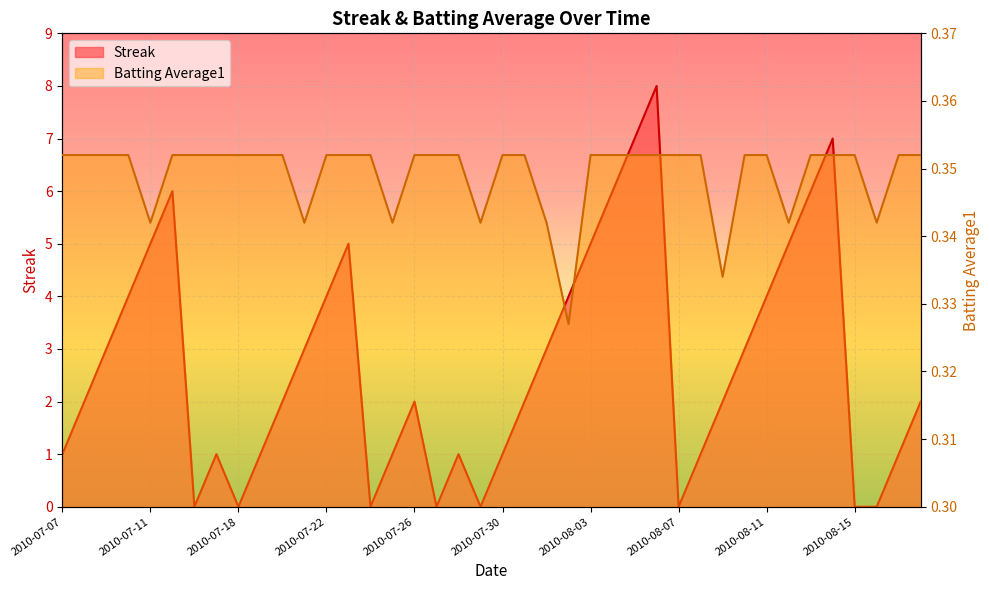

What is the sum of the Batting Average1 values at 2010-07-27 and 2010-08-09?

0.7